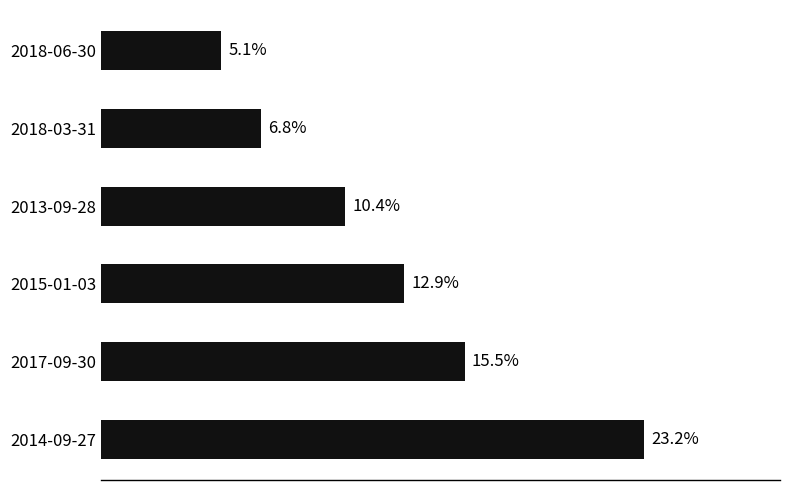

Are the bars horizontal?

Yes